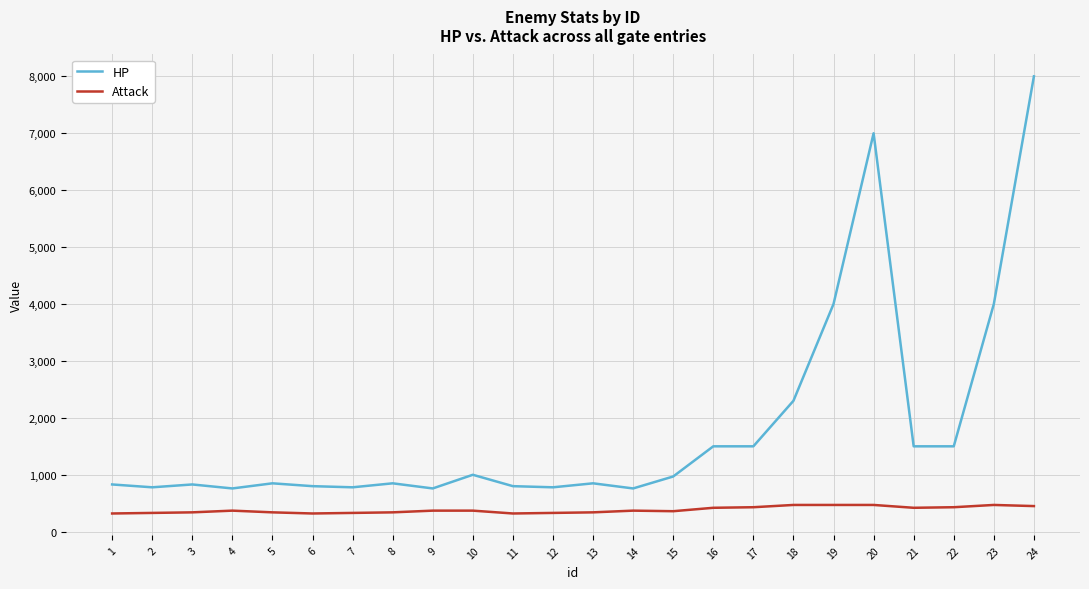

True or false: Attack has a value of 370 at 9.

True